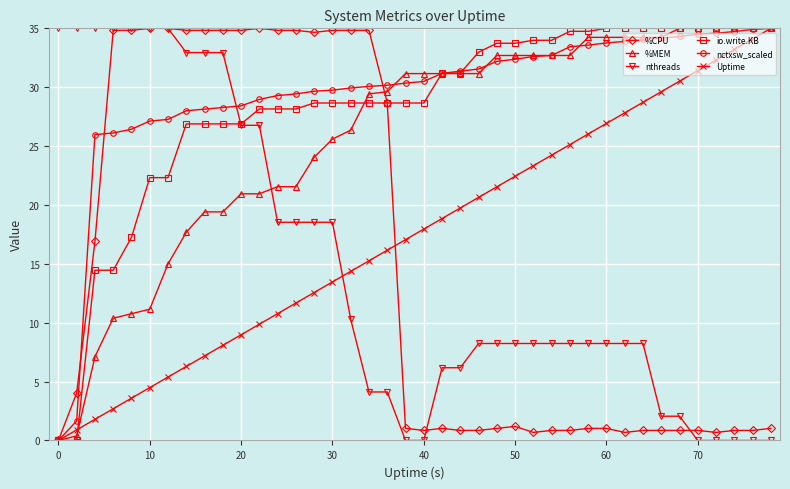

True or false: nthreads and Uptime cross at least once.

True